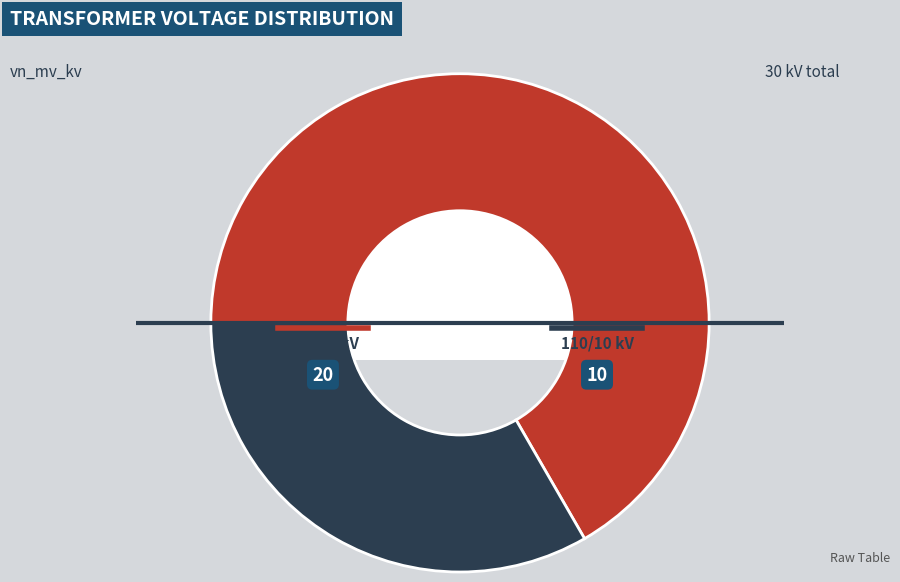

Is there a majority slice in this chart?

Yes